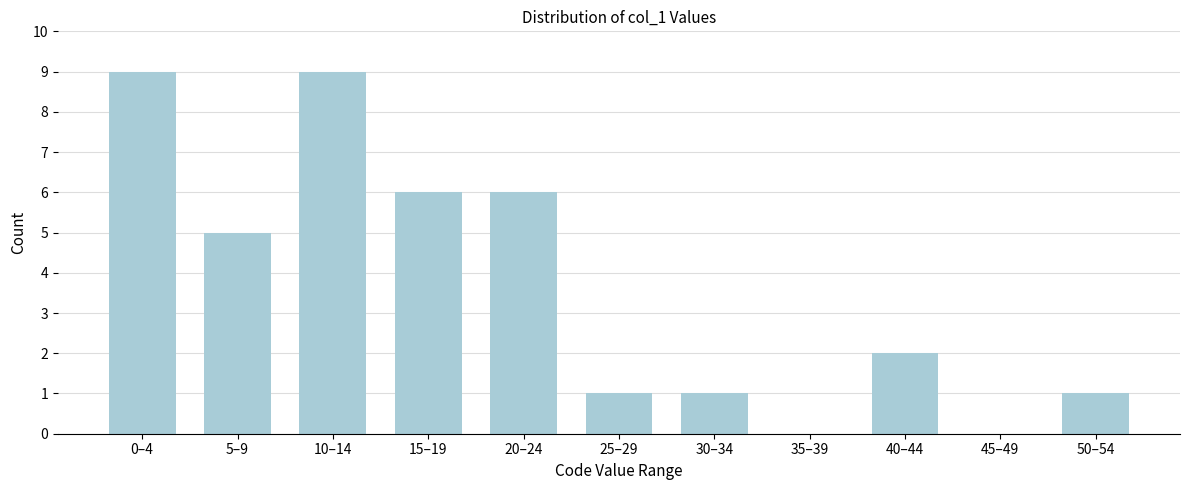

The chart shows a value of 2 at 50–54. True or false?

False